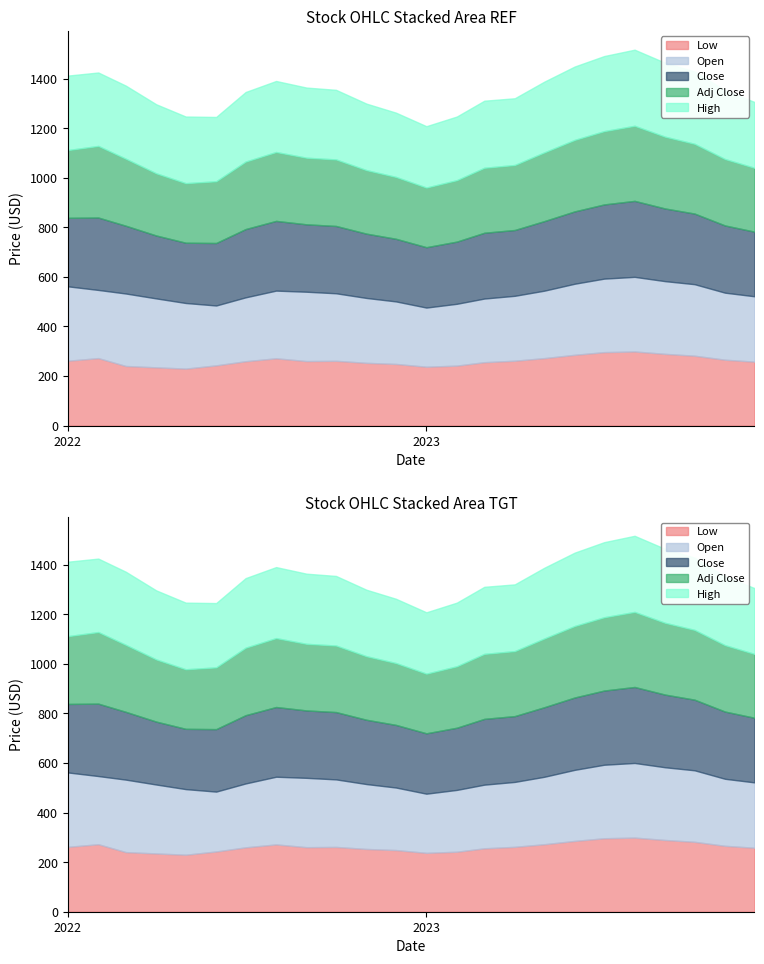

Is the value of Open at 10 greater than the value of Adj Close at 0?

No